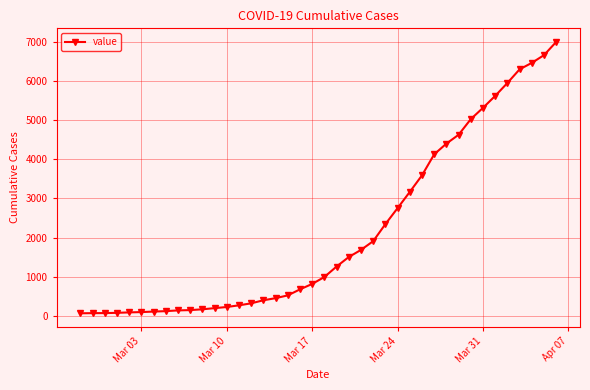

What is the greatest value displayed?

7002